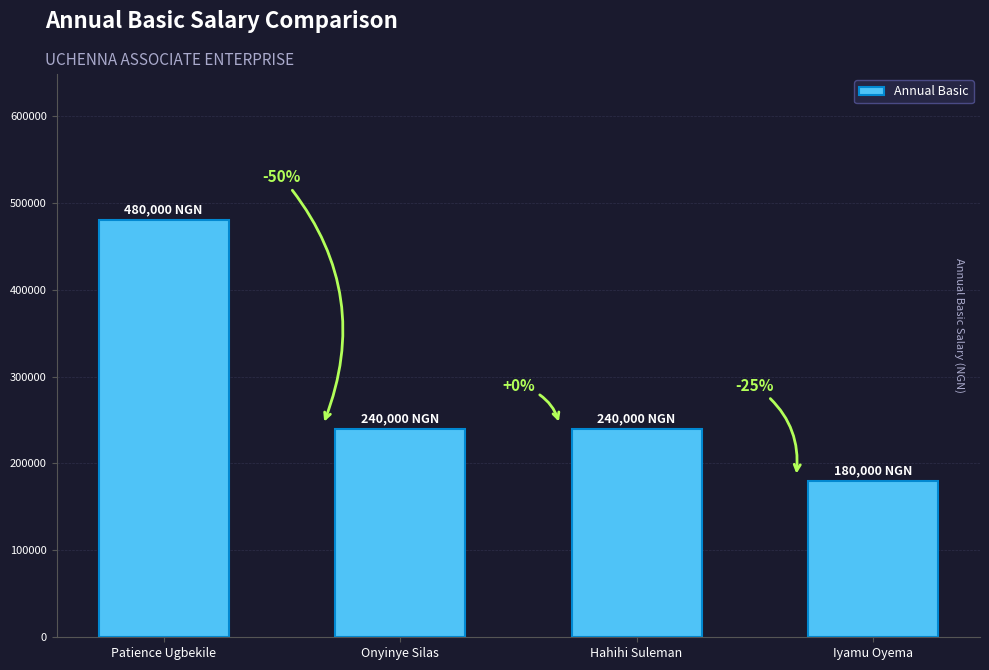

What is the sum of all values?

1140000